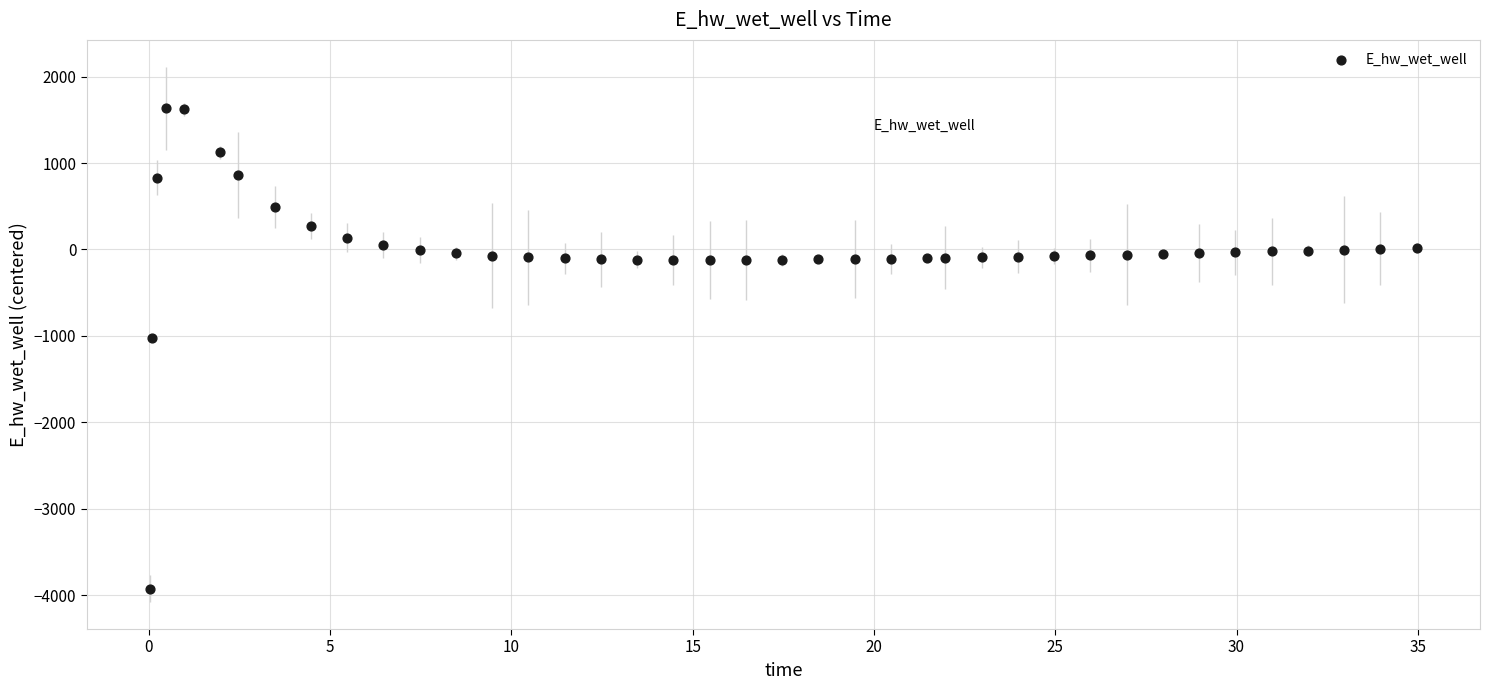

What is the range of Y values (max minus min)?

5557.7